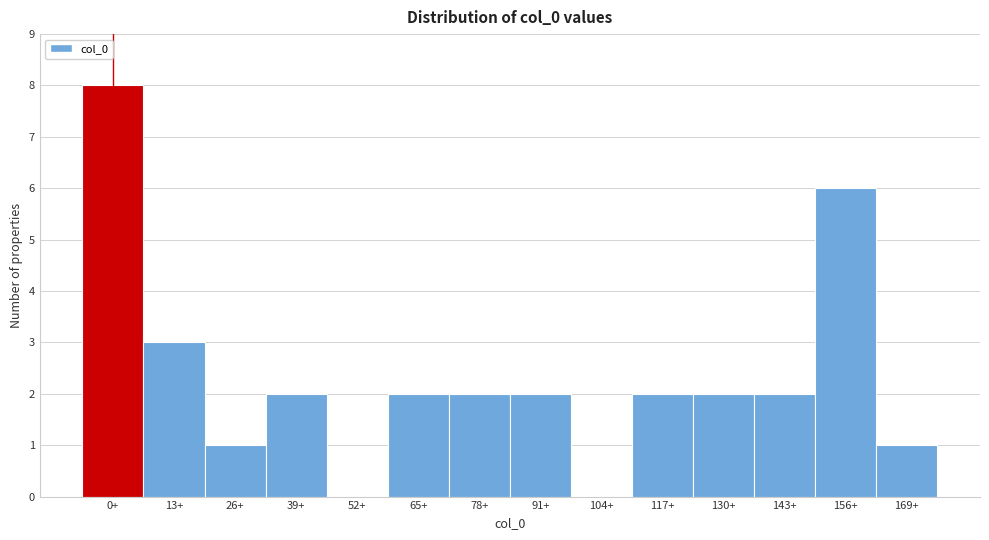

Reading left to right, what are all the values shown in this chart?

0+=8	13+=3	26+=1	39+=2	52+=0	65+=2	78+=2	91+=2	104+=0	117+=2	130+=2	143+=2	156+=6	169+=1